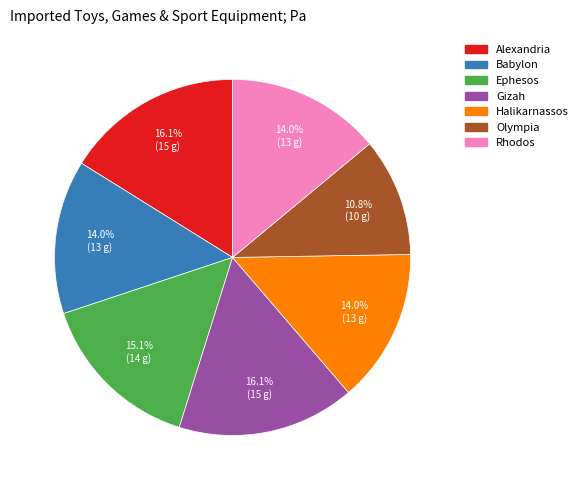

How many segments does this pie chart have?

7